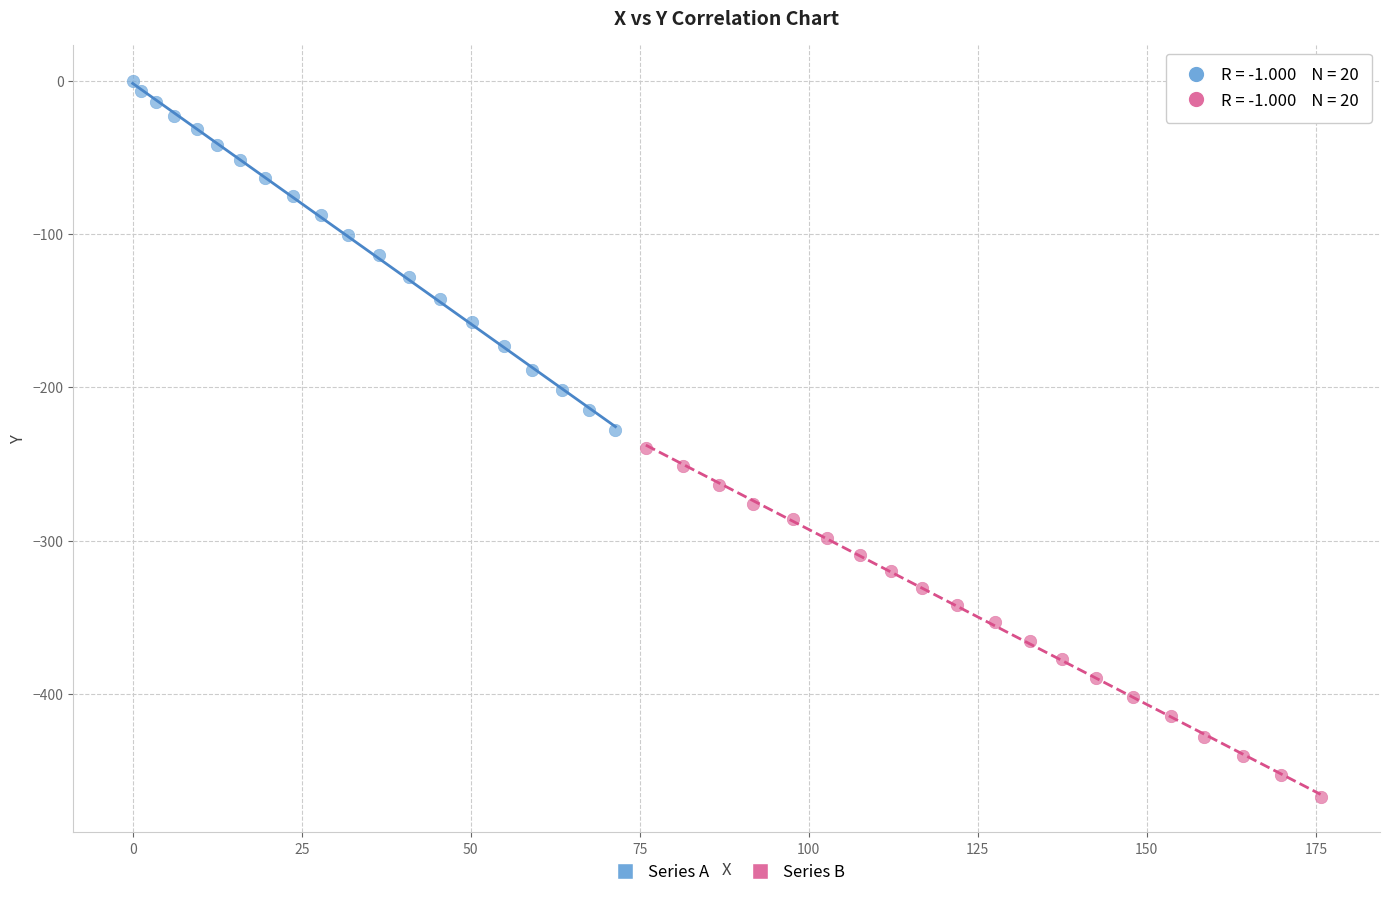

Which series reaches the maximum Y coordinate?

Series A